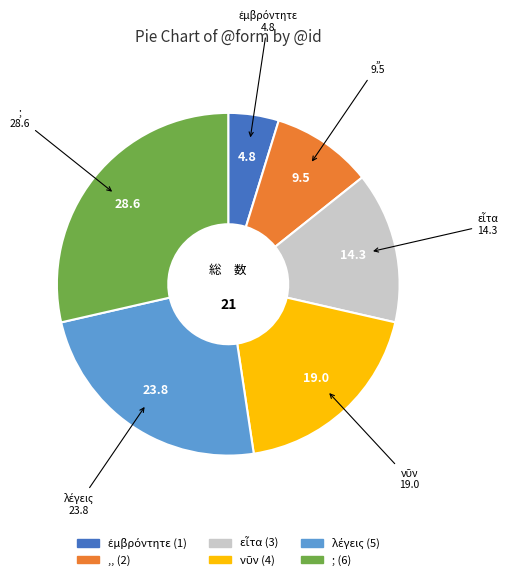

How many segments does this pie chart have?

6